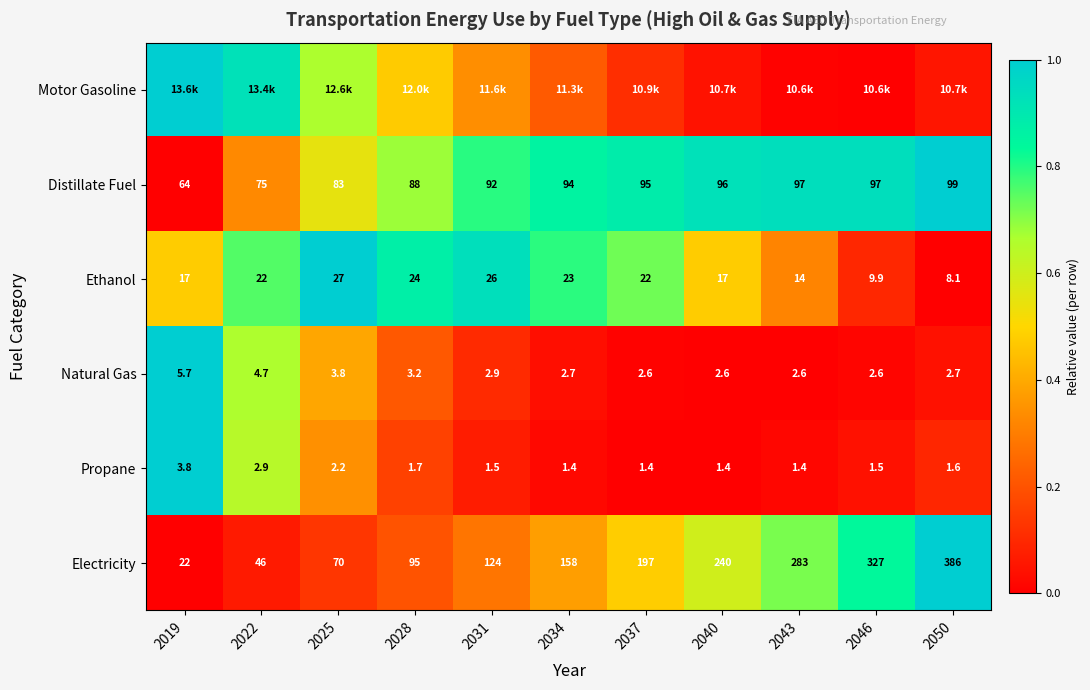

Is the value of Natural Gas at 2050 greater than the value of Distillate Fuel at 2040?

No